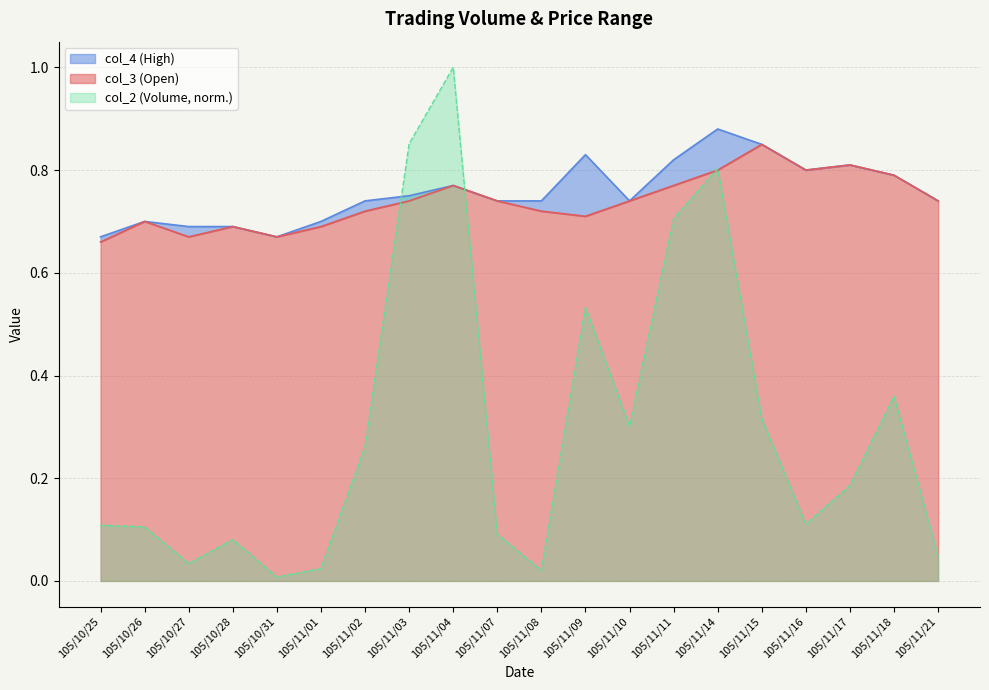

Between 105/11/03 and 105/11/08, which is larger?

105/11/03